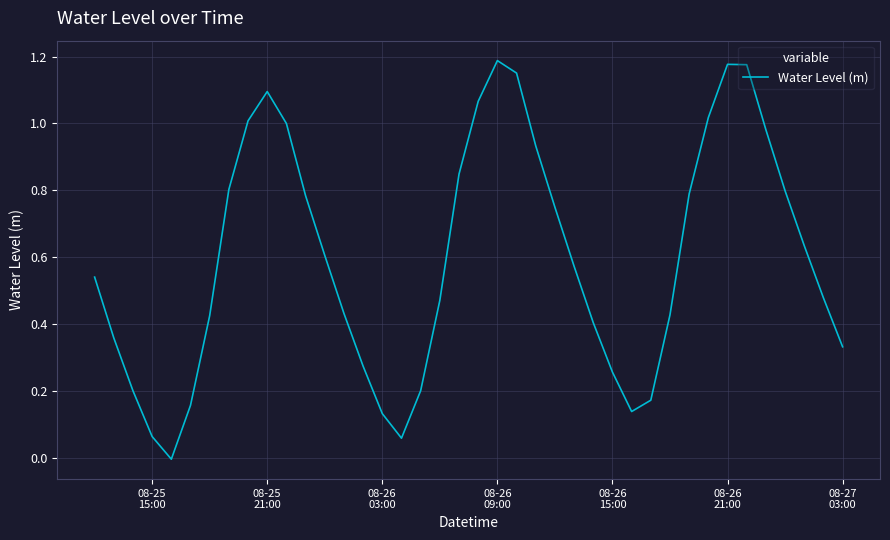

How many lines are shown in the chart?

1